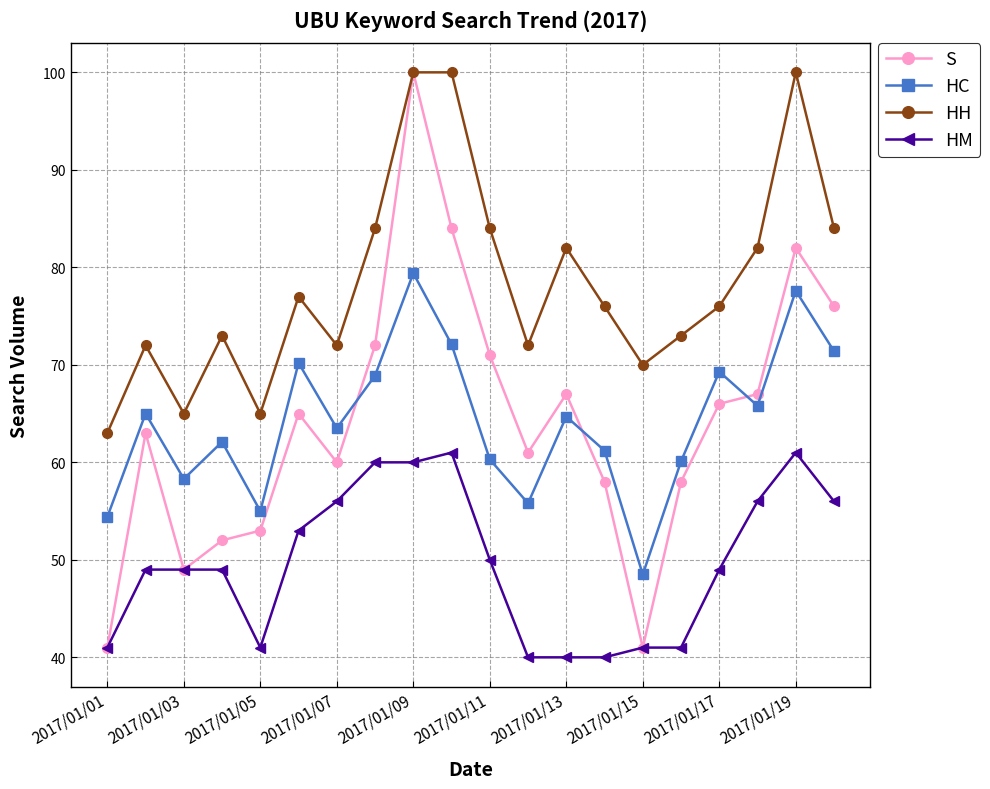

Is this an area chart (filled region under the line)?

No